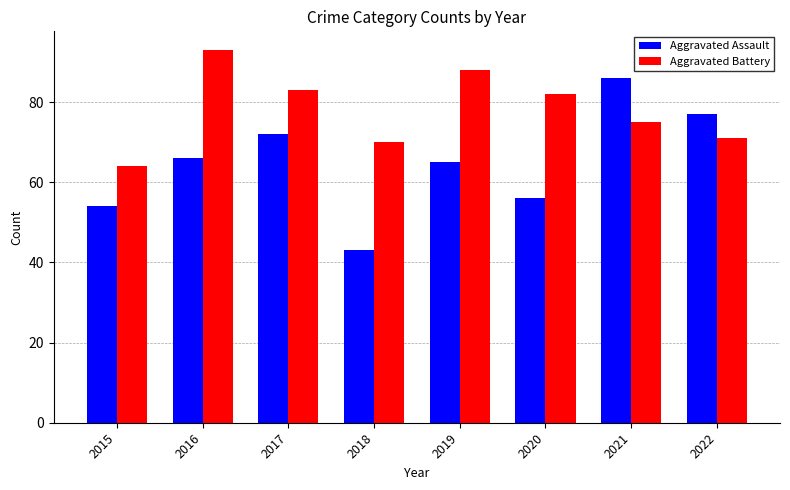

What is the value of the Aggravated Assault bar at the 1st from the left?

54